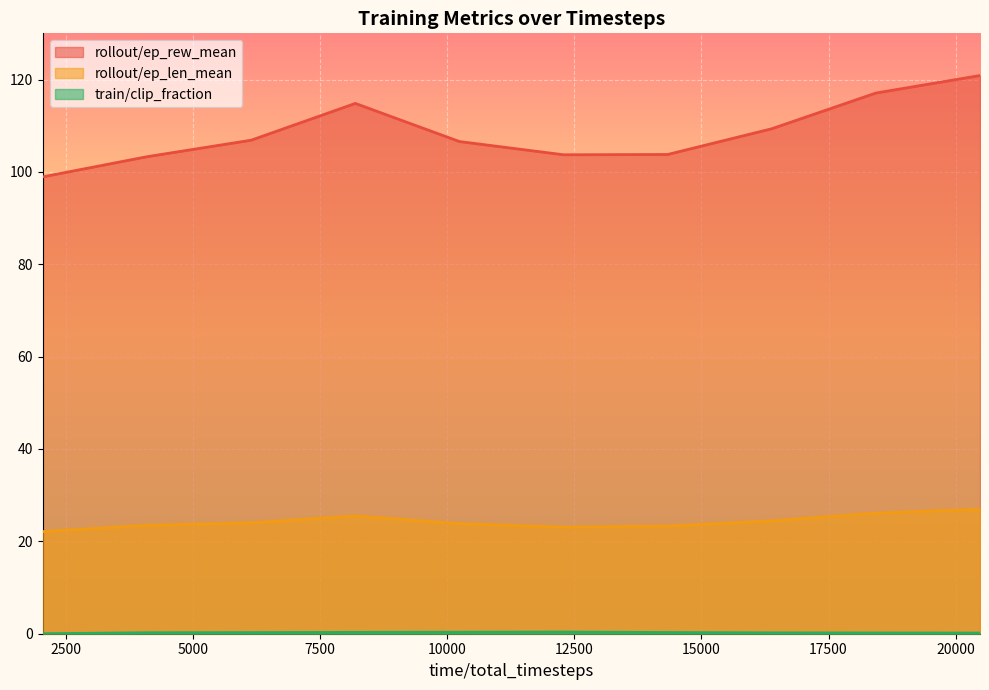

How many distinct data groups are displayed?

3